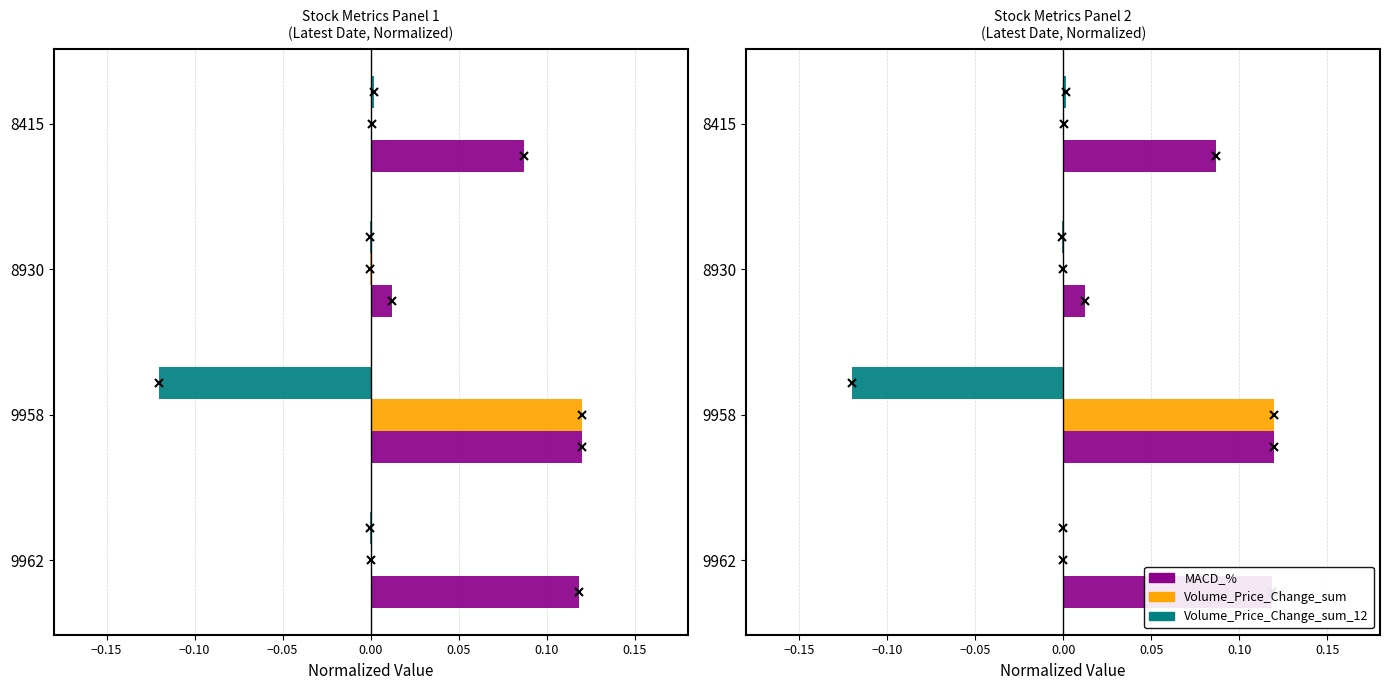

How many bars are there in each group?

3